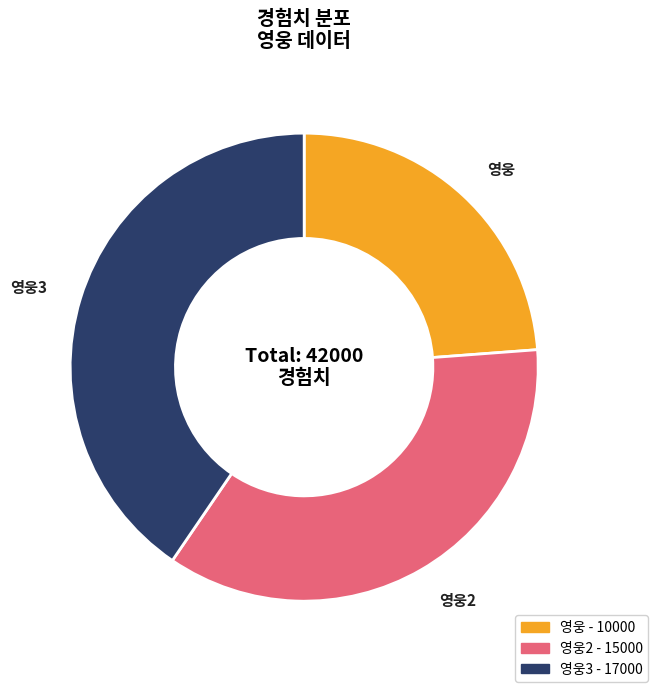

Does any single category account for the majority?

No